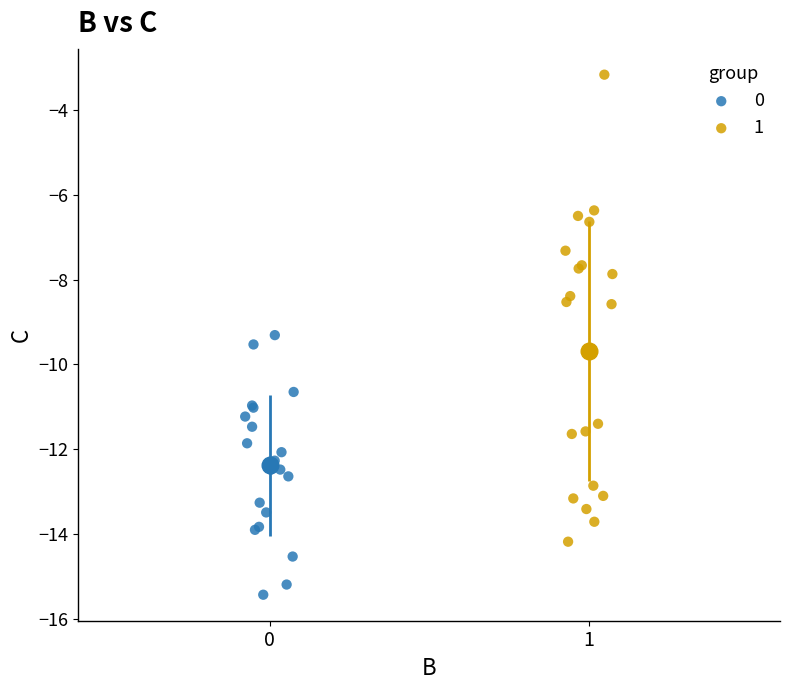

Which series contains the lowest Y value?

0